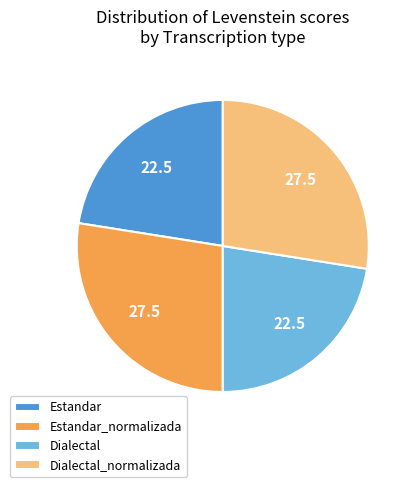

How many slices are in this pie chart?

4